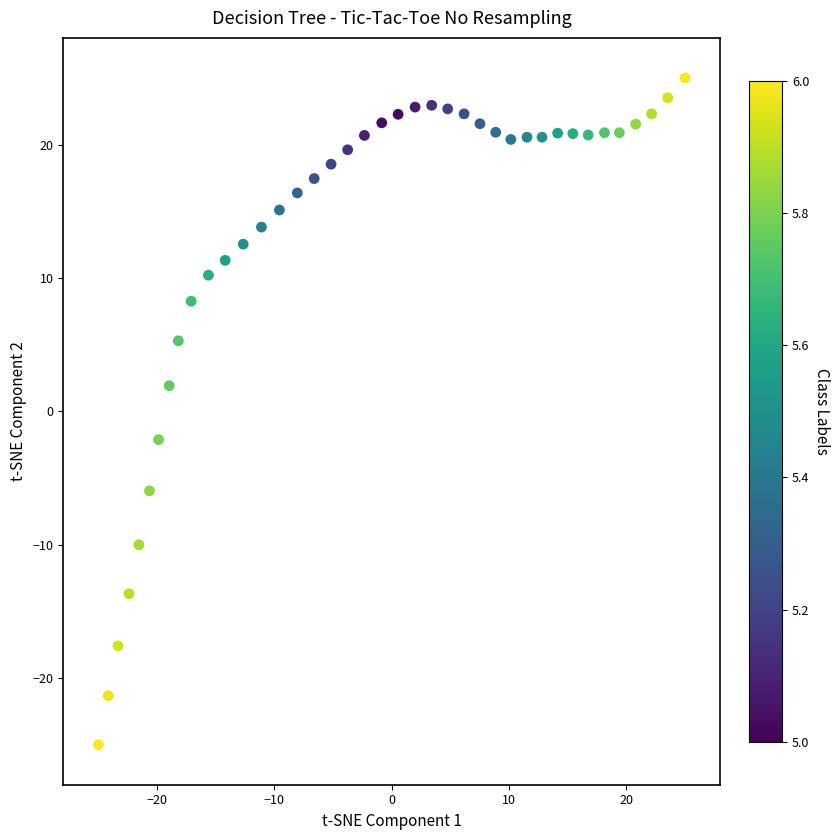

What is the range of X values (max minus min)?

50.0